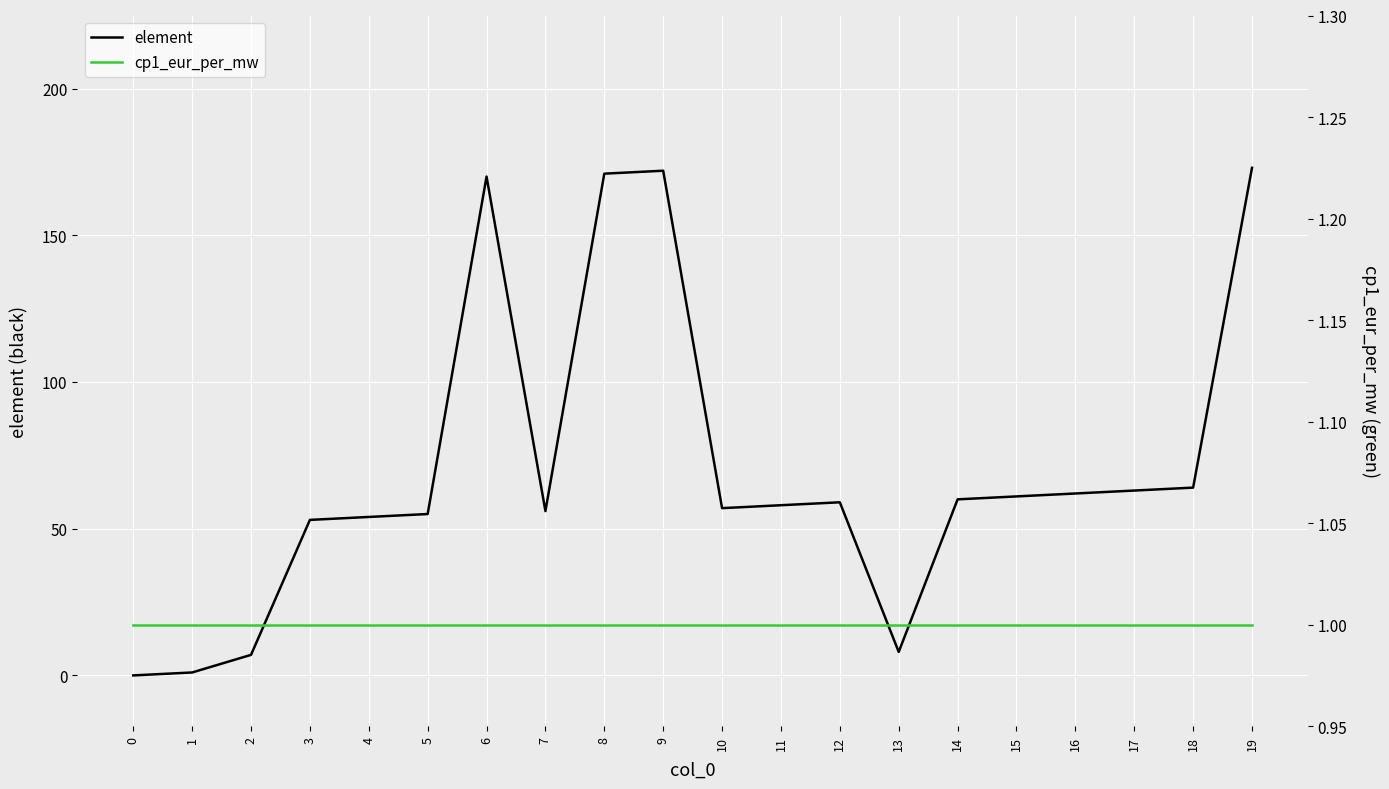

Which series has the largest total across all categories?

element